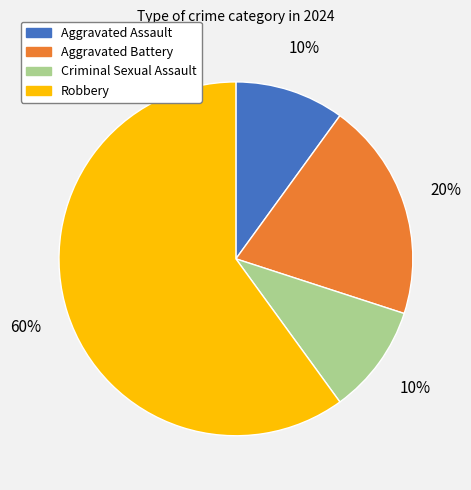

The Criminal Sexual Assault slice represents 10% of the pie. True or false?

True